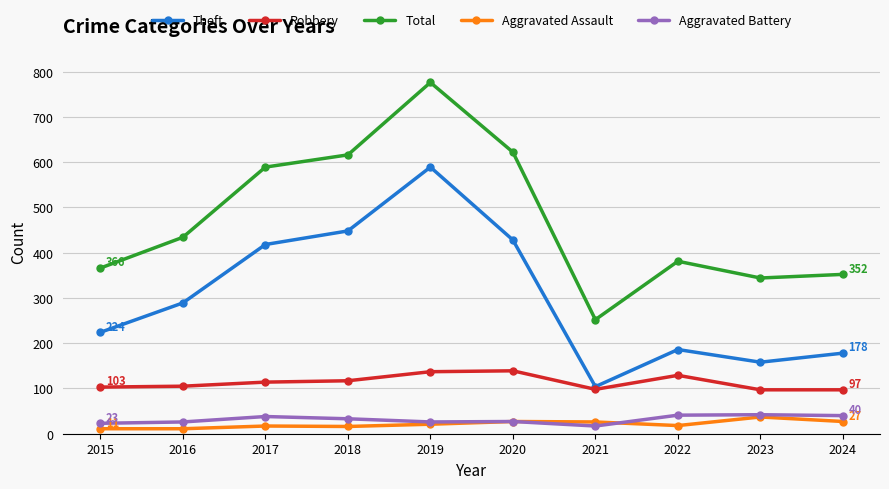

Which series has the largest total across all categories?

Total